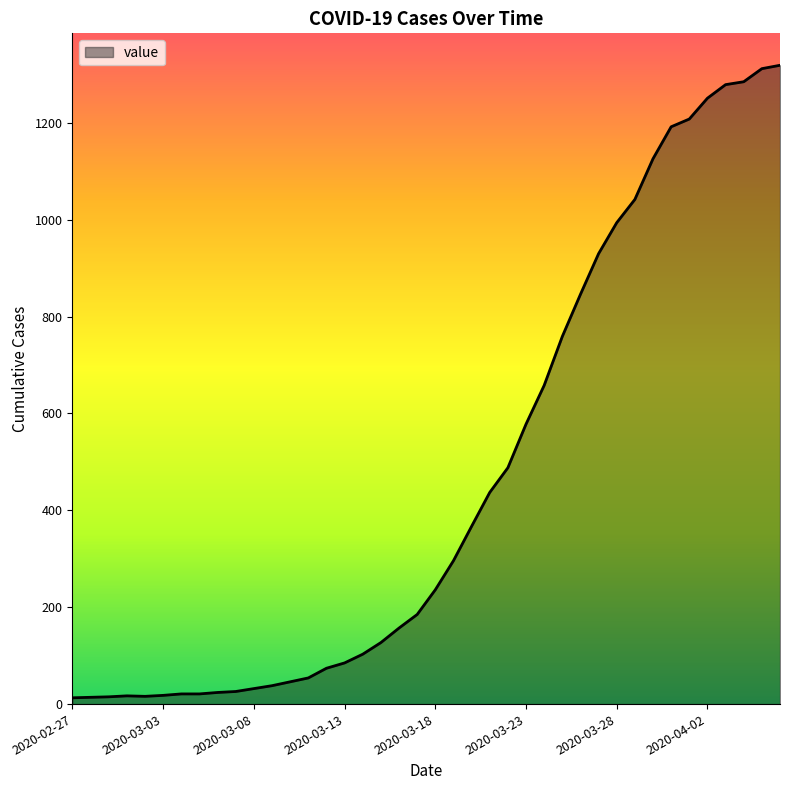

Does the chart have visible grid lines?

No